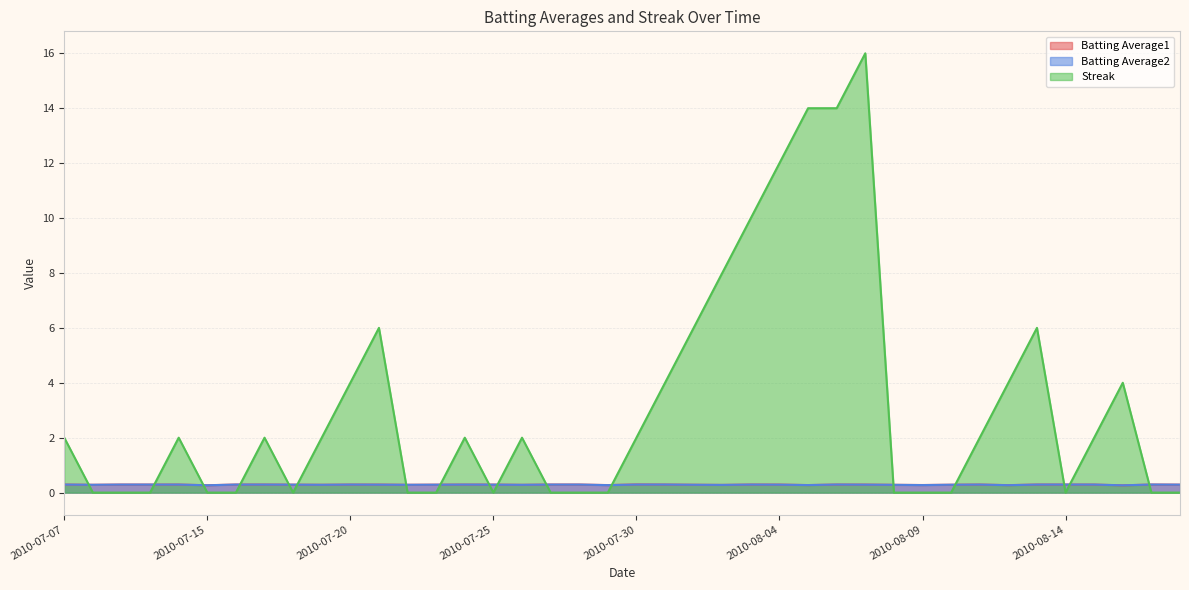

What is the sum of the Batting Average2 values at 2010-07-25 and 2010-08-18?

0.6